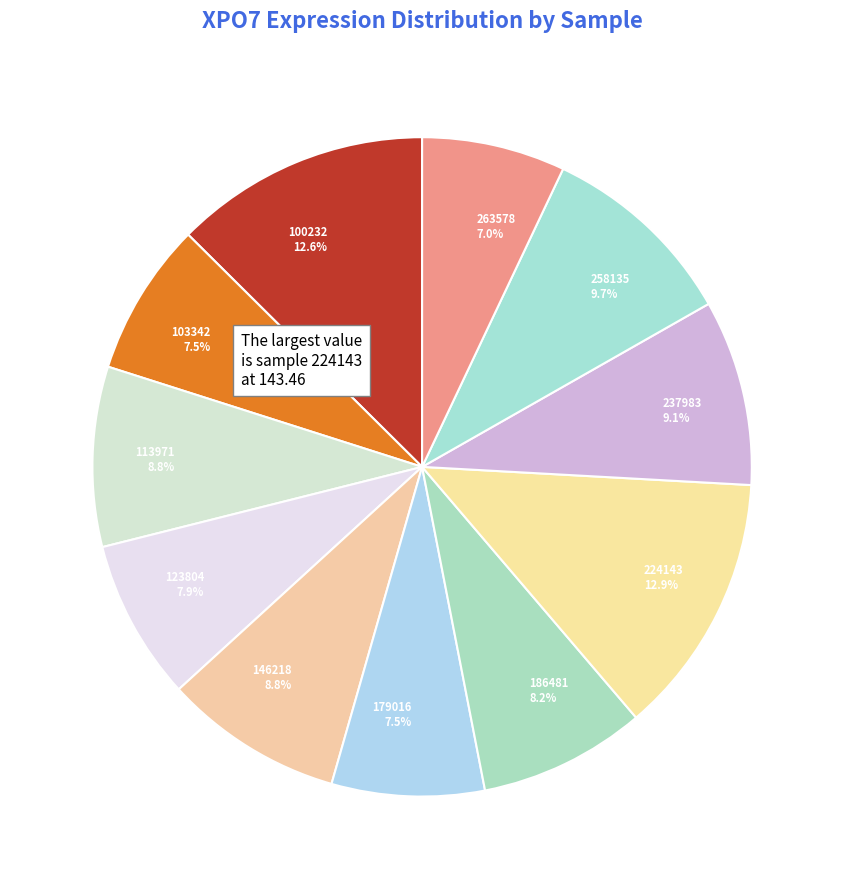

Do 113971 and 100232 together represent more than half of the pie?

No